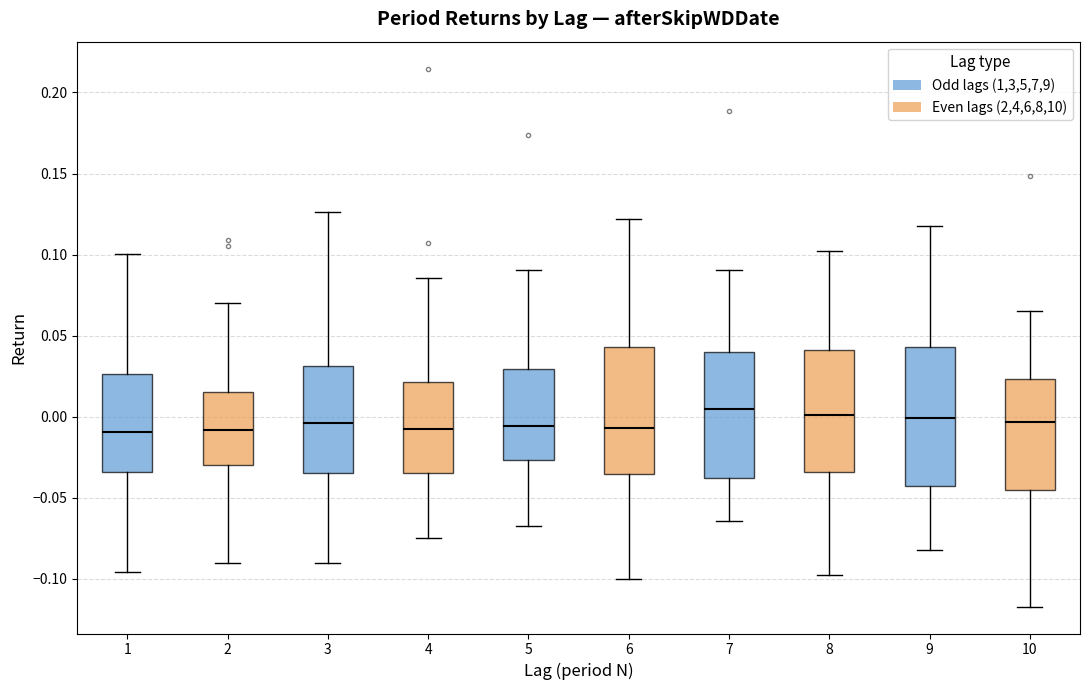

Comparing the boxes themselves (not the whiskers), which one is the tallest?

9